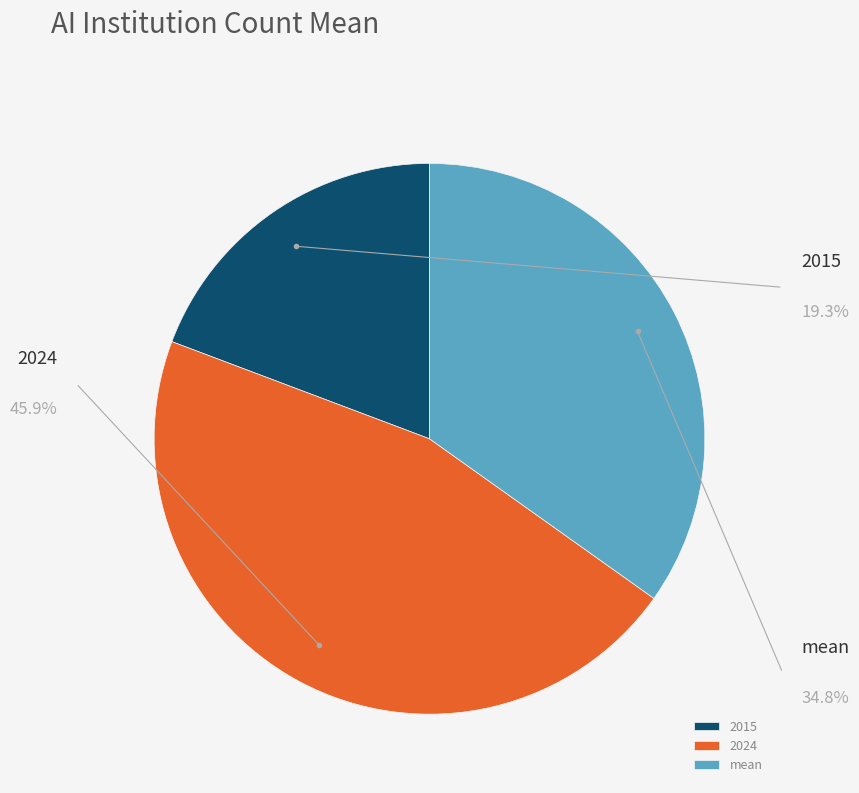

Rank the categories by value from highest to lowest.

2024, mean, 2015